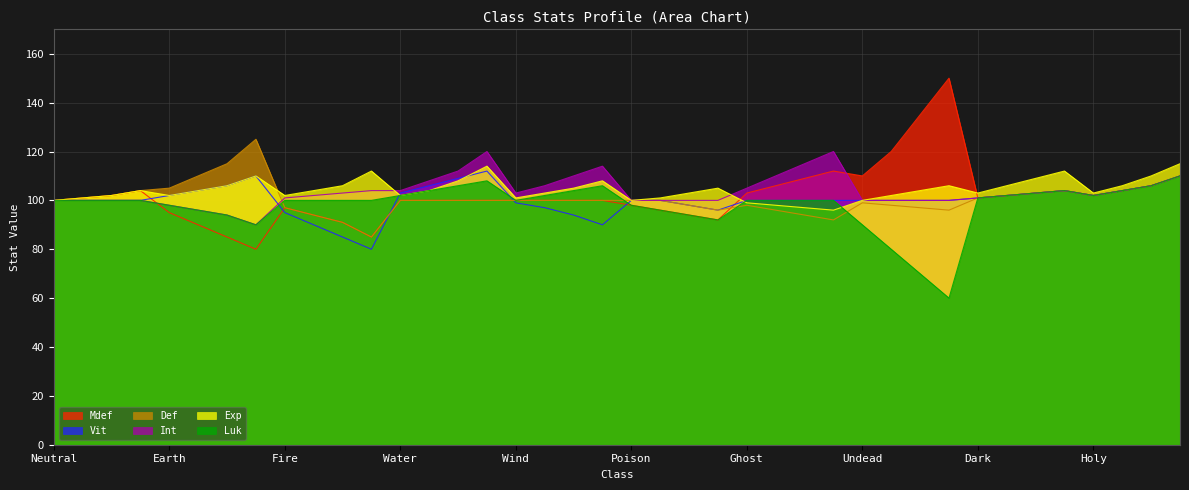

Which label corresponds to the largest value in the chart?

Undead4